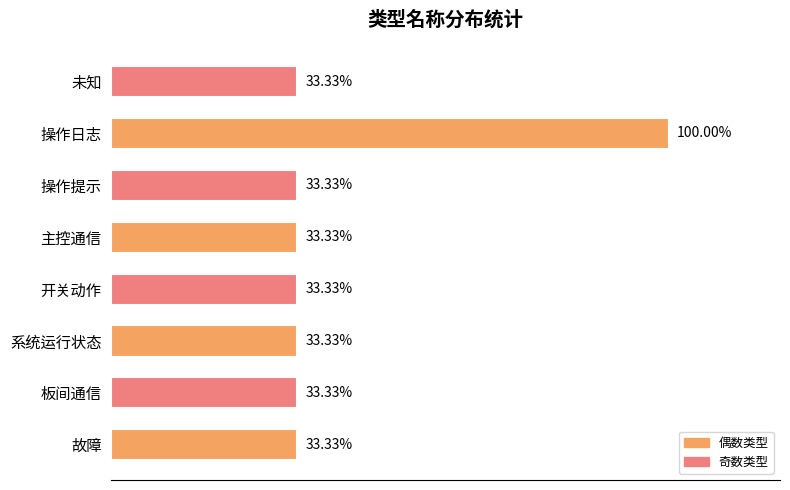

At which category does the chart reach its peak across all series?

操作日志